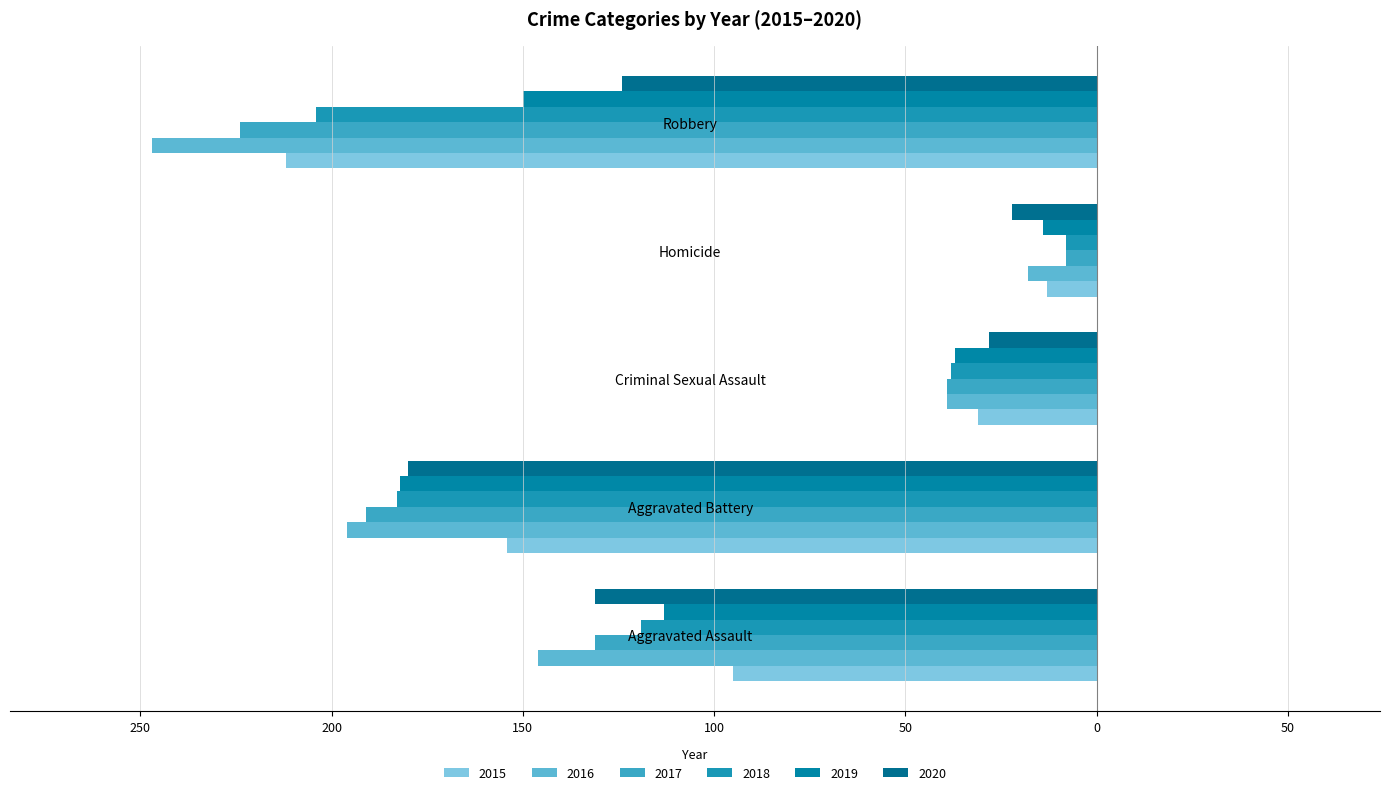

The value of 2016 at Criminal Sexual Assault is -16. True or false?

False